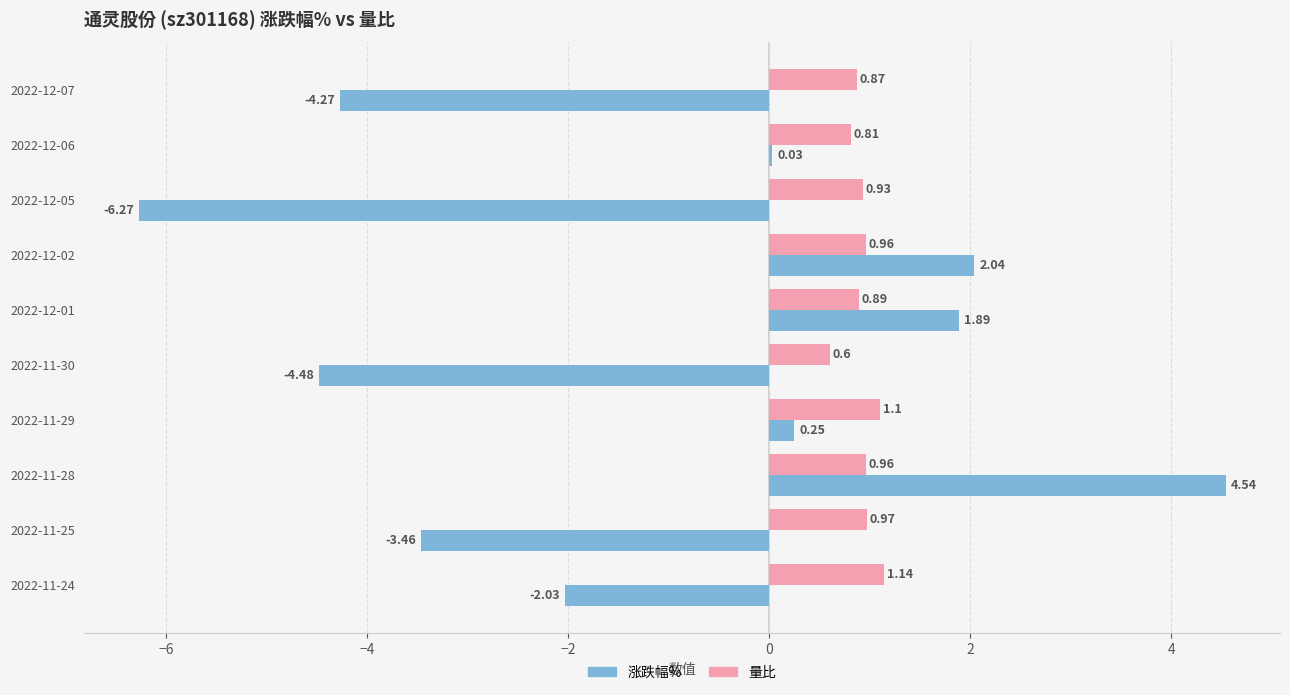

Which series changed the most between 2022-12-07 and 2022-12-05?

涨跌幅%